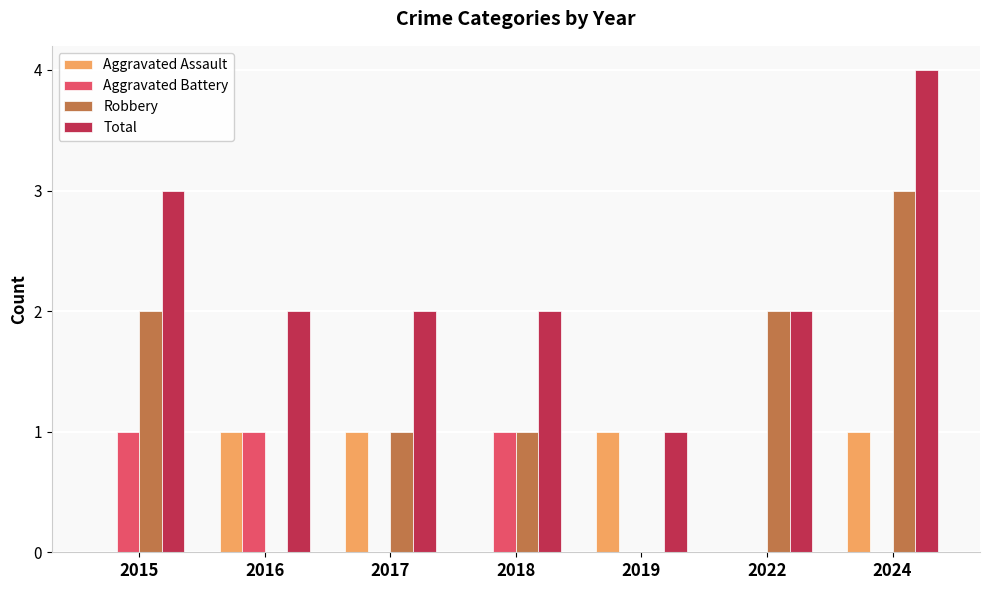

At which category is the sum across all series the highest?

2024